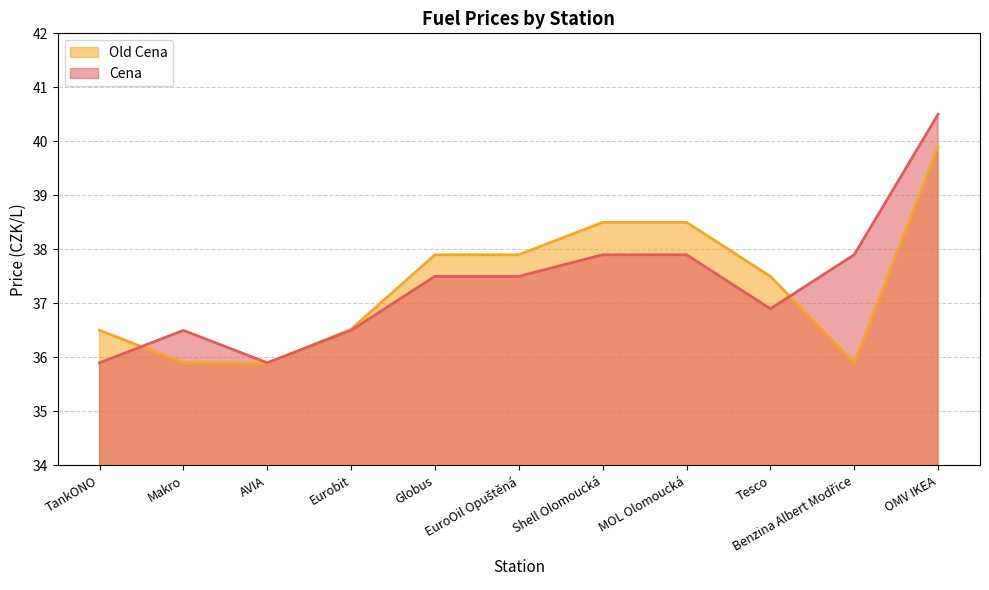

Where is Old Cena nearest to the value 37?

Eurobit